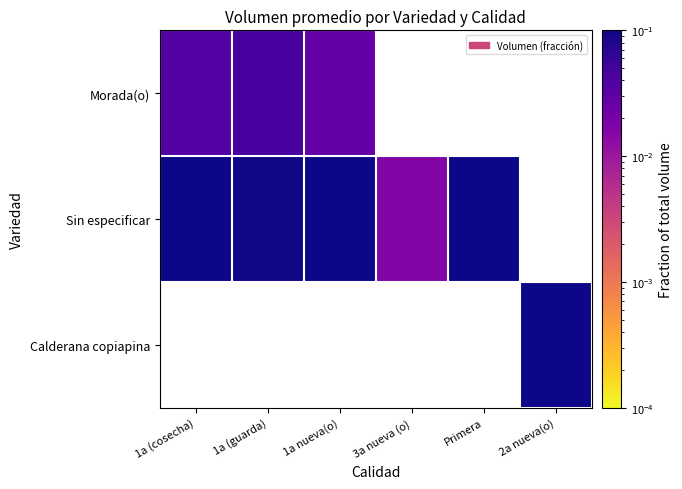

At how many categories does at least one series exceed 0?

6